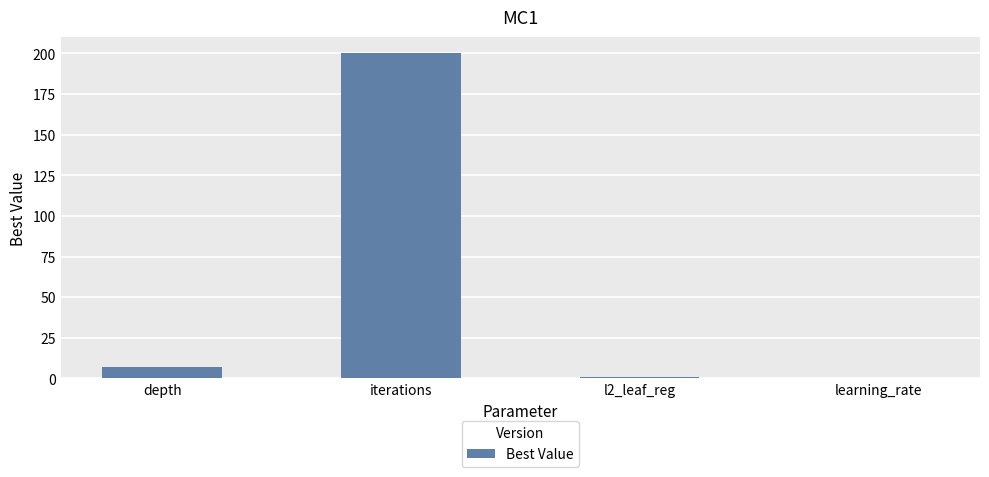

Which has a higher value, learning_rate or iterations?

iterations